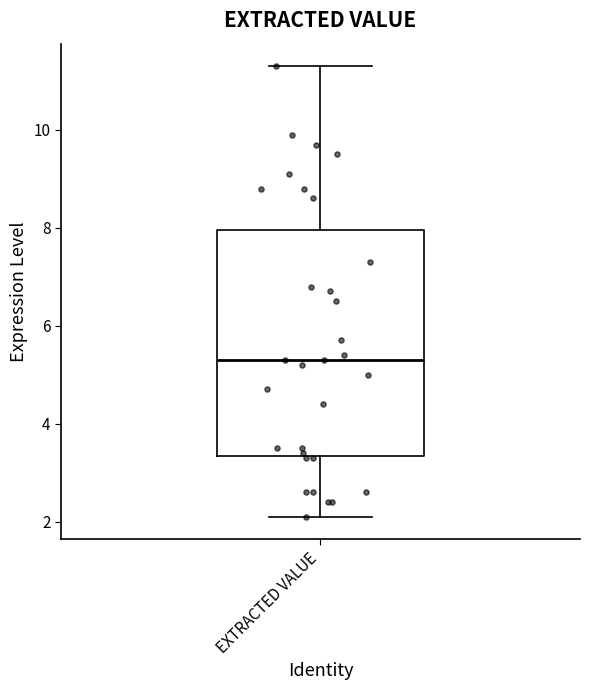

Transcribe this box plot: give where the median line is, the range the box spans, and where the two whiskers end, as read against the y-axis. The values are not printed on the chart, so give them approximately, as read against the axis.

median 5.4, box 3.4 to 8.0, whiskers 2.2 to 11.4